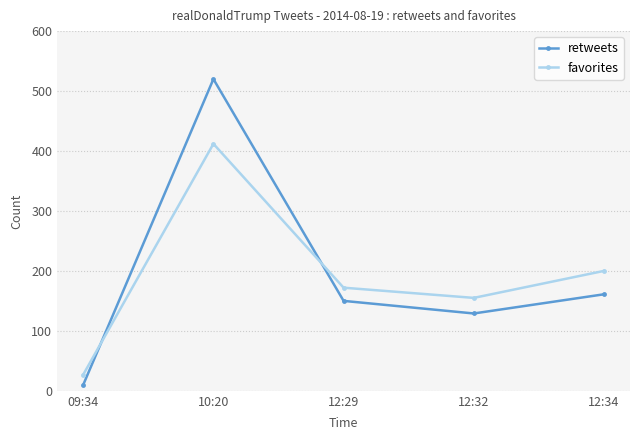

Where is the first local minimum for retweets?

12:32